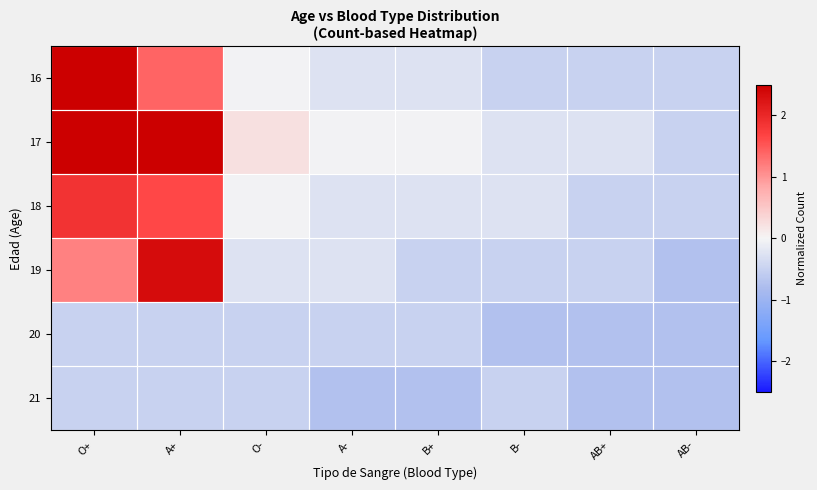

Which has a higher value, AB- or B-?

AB-